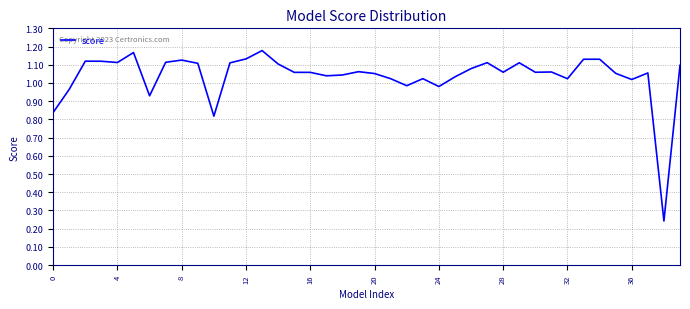

The value at 20 is 1.5. True or false?

False